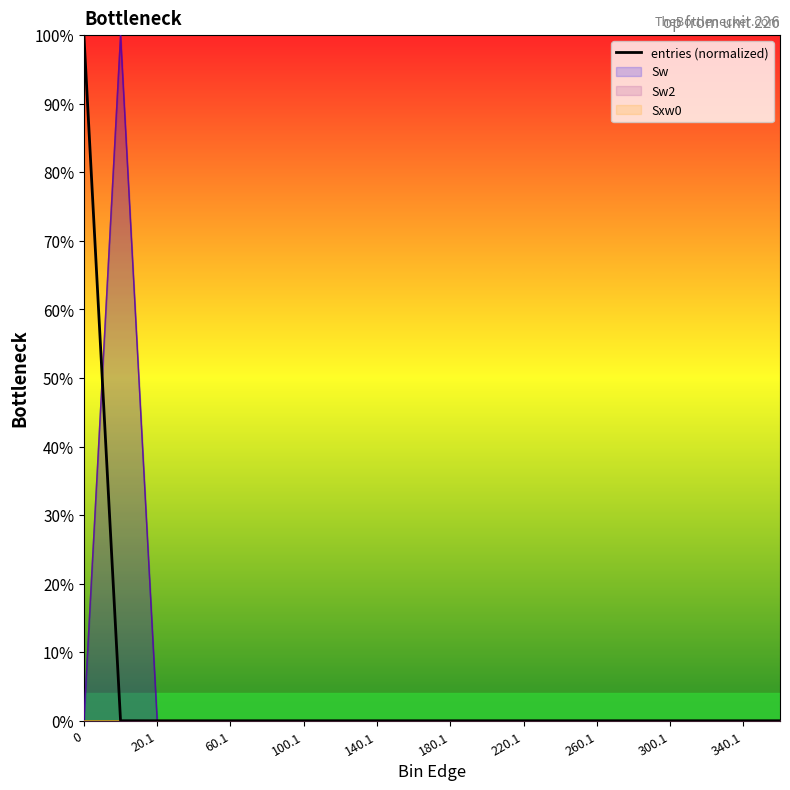

What is the label of the 2nd point from the right?

340.1